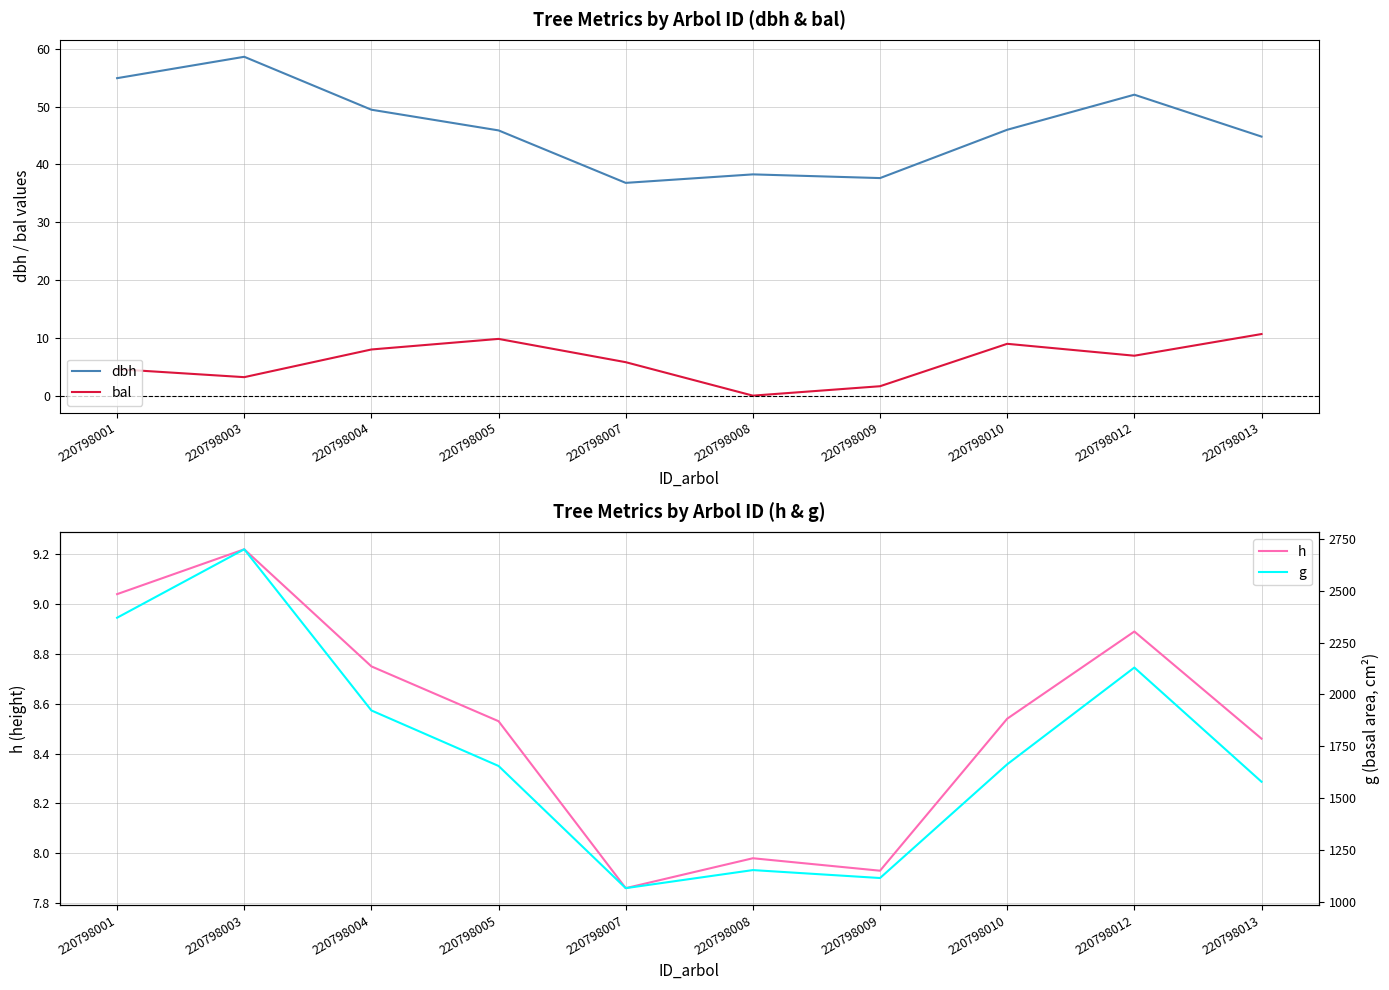

After their last crossing, which series has the higher values: bal or h?

bal